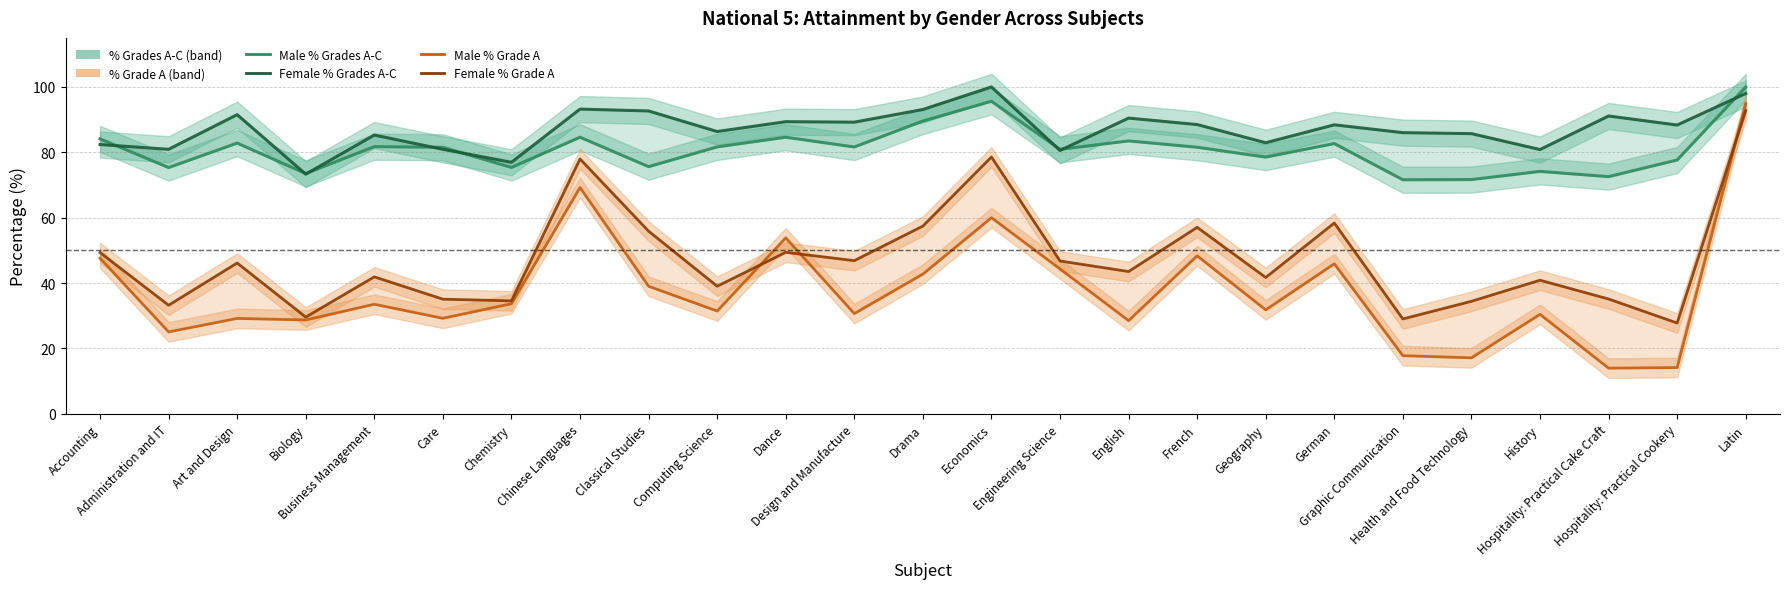

Reading left to right, transcribe all the data shown in this chart.

Male % Grades A-C: Accounting=84.1	Administration and IT=75.3	Art and Design=82.8	Biology=73.5	Business Management=81.7	Care=81.5	Chemistry=75.4	Chinese Languages=84.6	Classical Studies=75.6	Computing Science=81.7	Dance=84.6	Design and Manufacture=81.6	Drama=89.6	Economics=95.6	Engineering Science=80.9	English=83.5	French=81.5	Geography=78.5	German=82.7	Graphic Communication=71.6	Health and Food Technology=71.7	History=74.2	Hospitality: Practical Cake Craft=72.6	Hospitality: Practical Cookery=77.7	Latin=100.0
Female % Grades A-C: Accounting=82.4	Administration and IT=80.9	Art and Design=91.5	Biology=73.3	Business Management=85.3	Care=80.9	Chemistry=76.9	Chinese Languages=93.2	Classical Studies=92.6	Computing Science=86.4	Dance=89.4	Design and Manufacture=89.2	Drama=93.1	Economics=100.0	Engineering Science=80.6	English=90.5	French=88.5	Geography=82.9	German=88.4	Graphic Communication=86.0	Health and Food Technology=85.7	History=80.8	Hospitality: Practical Cake Craft=91.1	Hospitality: Practical Cookery=88.3	Latin=98.0
Male % Grade A: Accounting=47.6	Administration and IT=25.1	Art and Design=29.2	Biology=28.7	Business Management=33.5	Care=29.2	Chemistry=33.7	Chinese Languages=69.2	Classical Studies=39.0	Computing Science=31.5	Dance=53.8	Design and Manufacture=30.7	Drama=42.8	Economics=60.0	Engineering Science=44.3	English=28.5	French=48.3	Geography=31.8	German=45.9	Graphic Communication=17.8	Health and Food Technology=17.1	History=30.4	Hospitality: Practical Cake Craft=14.0	Hospitality: Practical Cookery=14.2	Latin=94.9
Female % Grade A: Accounting=49.3	Administration and IT=33.2	Art and Design=46.1	Biology=29.6	Business Management=41.9	Care=35.1	Chemistry=34.6	Chinese Languages=78.0	Classical Studies=55.9	Computing Science=39.0	Dance=49.4	Design and Manufacture=46.9	Drama=57.4	Economics=78.6	Engineering Science=46.8	English=43.5	French=57.1	Geography=41.7	German=58.4	Graphic Communication=29.0	Health and Food Technology=34.4	History=40.9	Hospitality: Practical Cake Craft=35.1	Hospitality: Practical Cookery=27.8	Latin=92.8